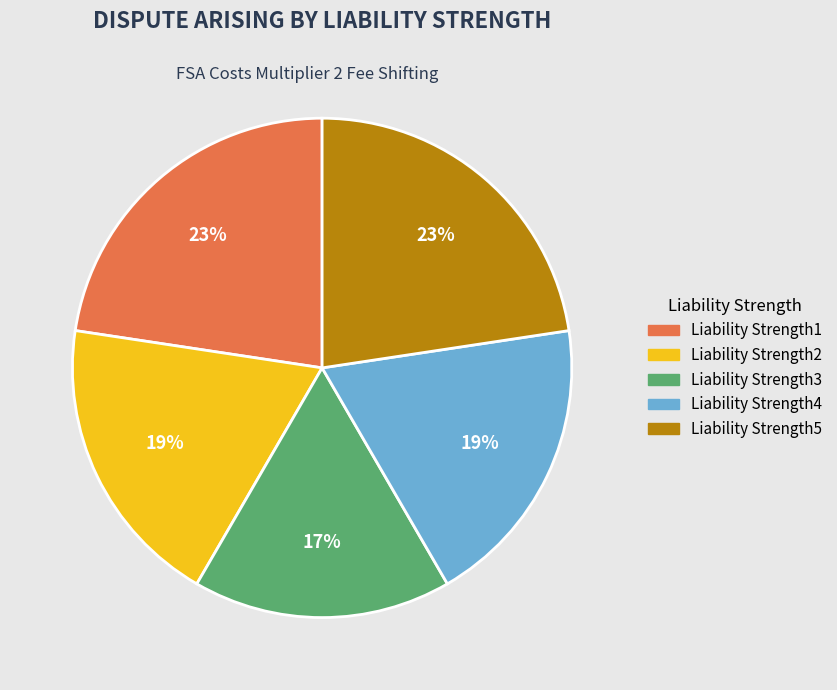

Is Liability Strength1 the majority of the pie?

No